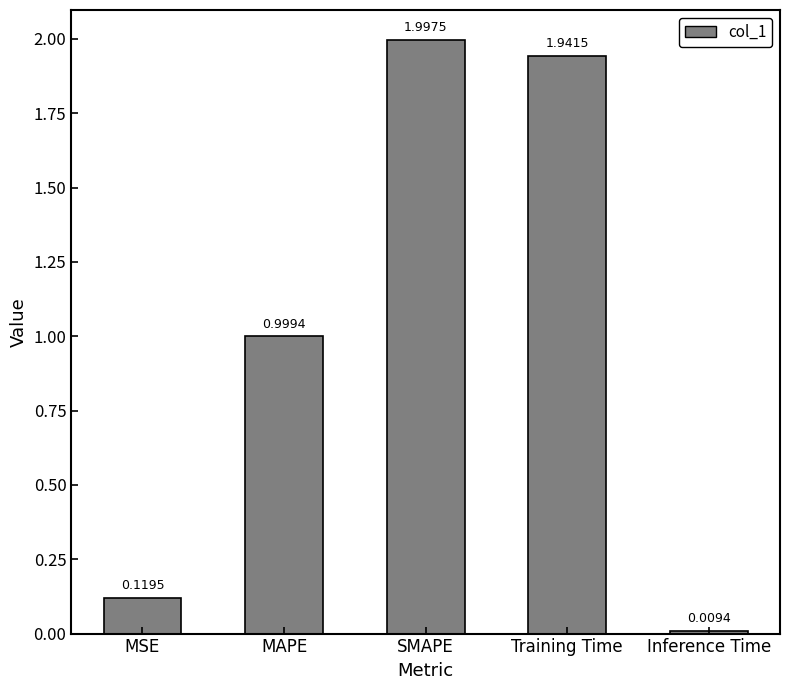

What is the label of the 1st bar from the right?

Inference Time